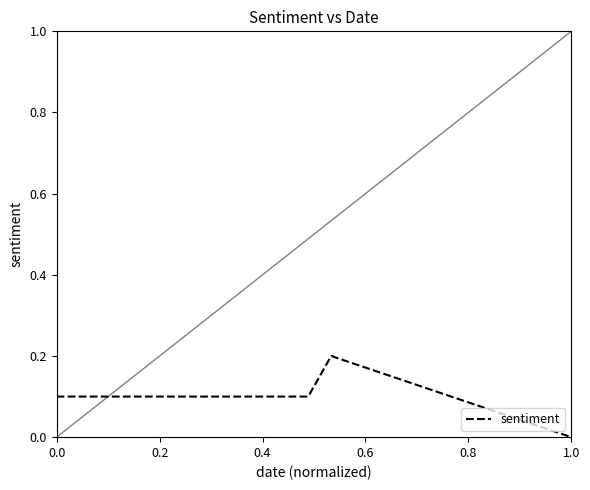

How many values exceed 0?

3